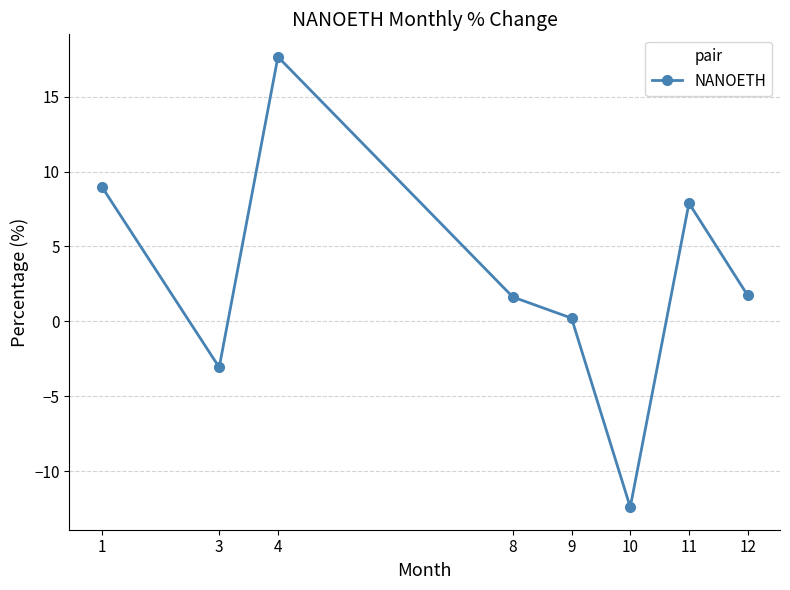

How many positive values are there?

6